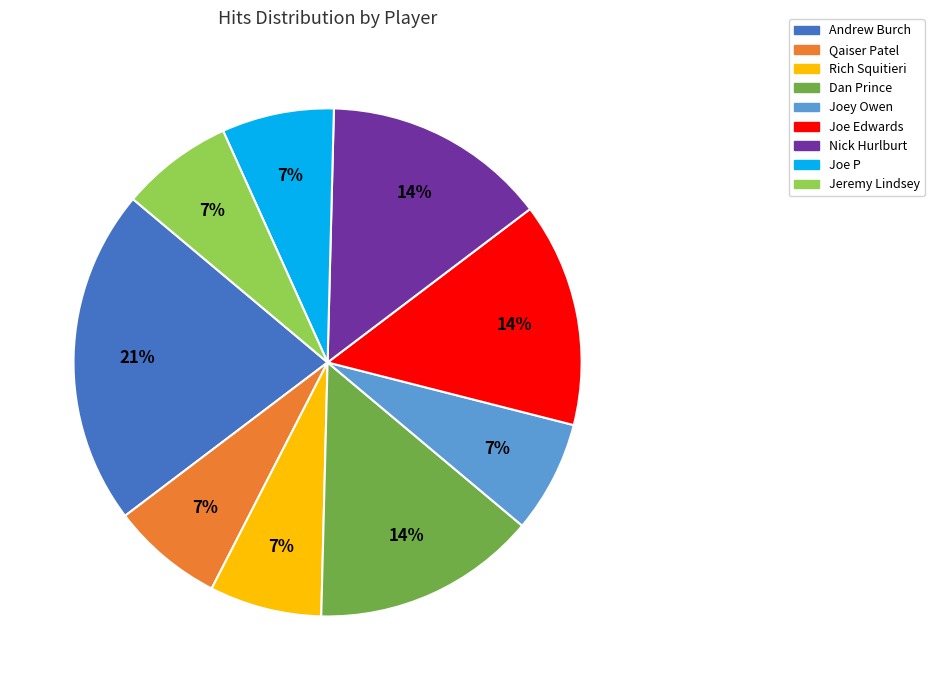

What percentage is the Jeremy Lindsey slice, to the nearest percent?

7%